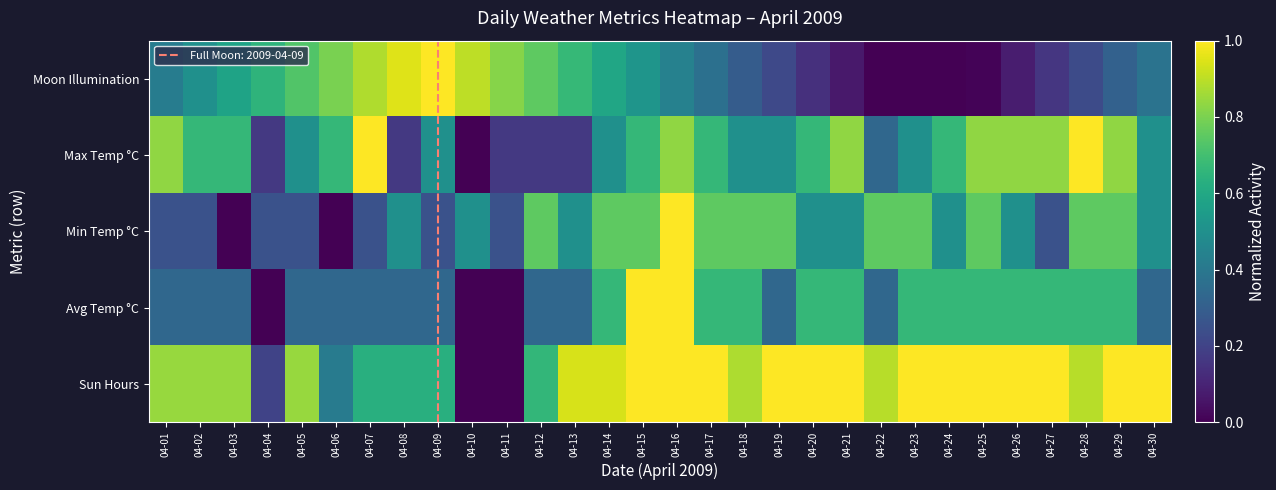

What is the greatest value displayed?

1.0